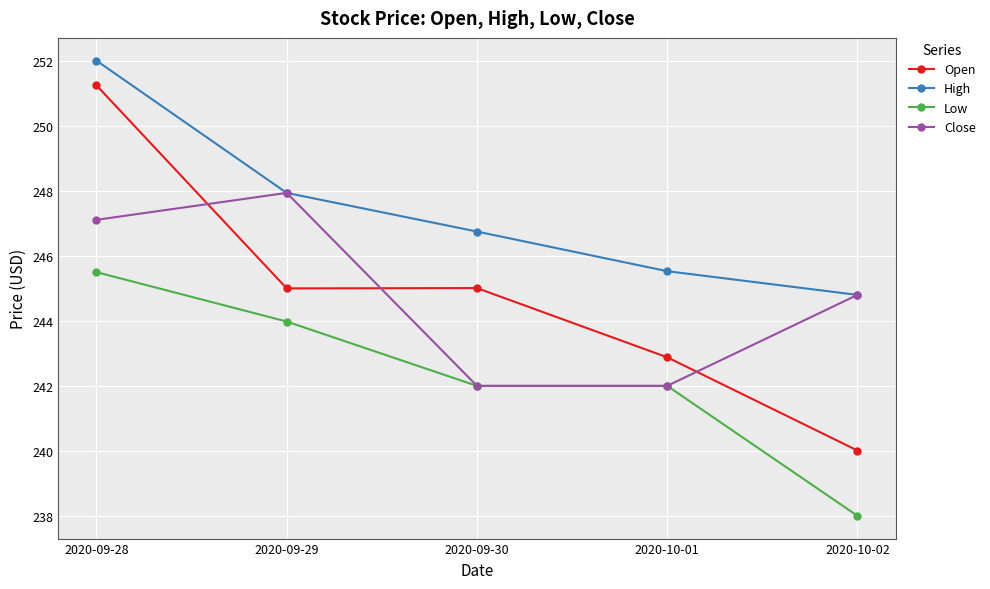

Which category has the lowest value in the High series?

2020-10-02